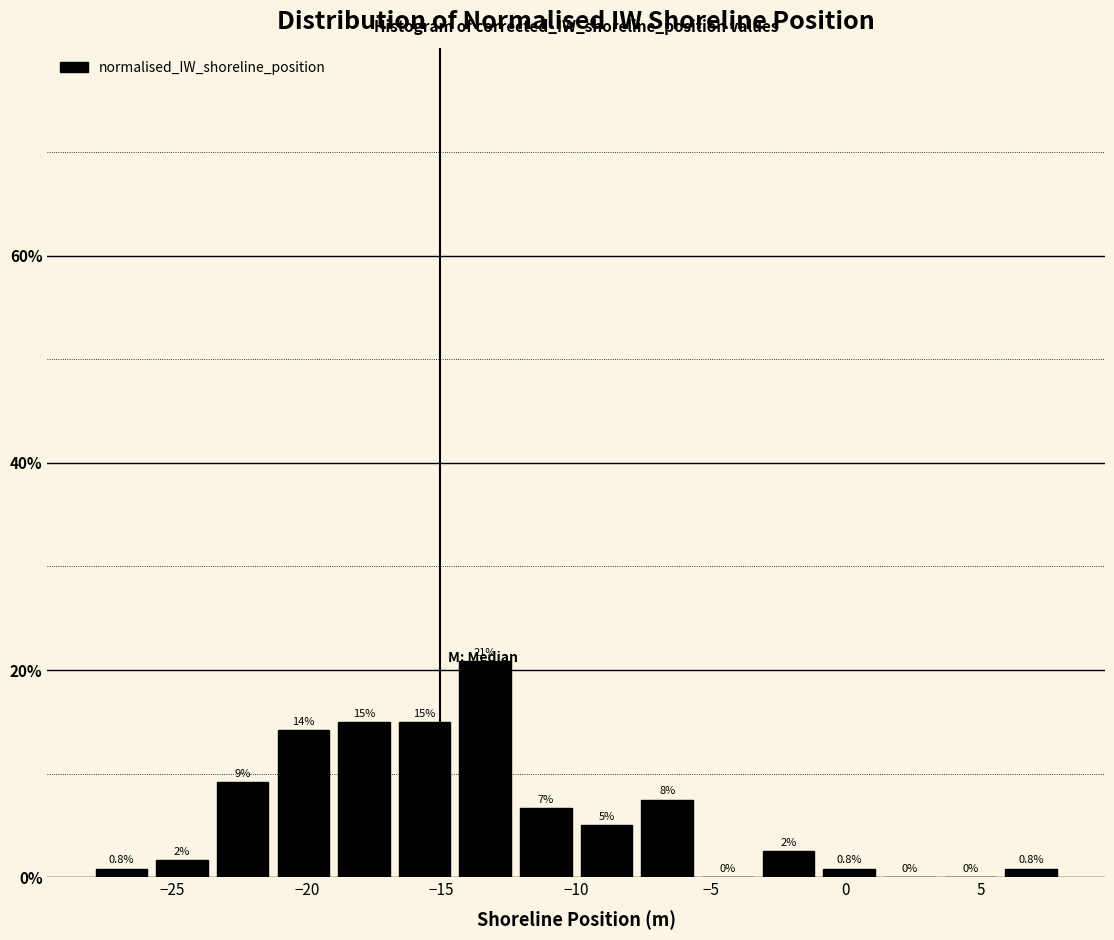

Which range on the x-axis has the tallest bar?

-14.50 to -12.25